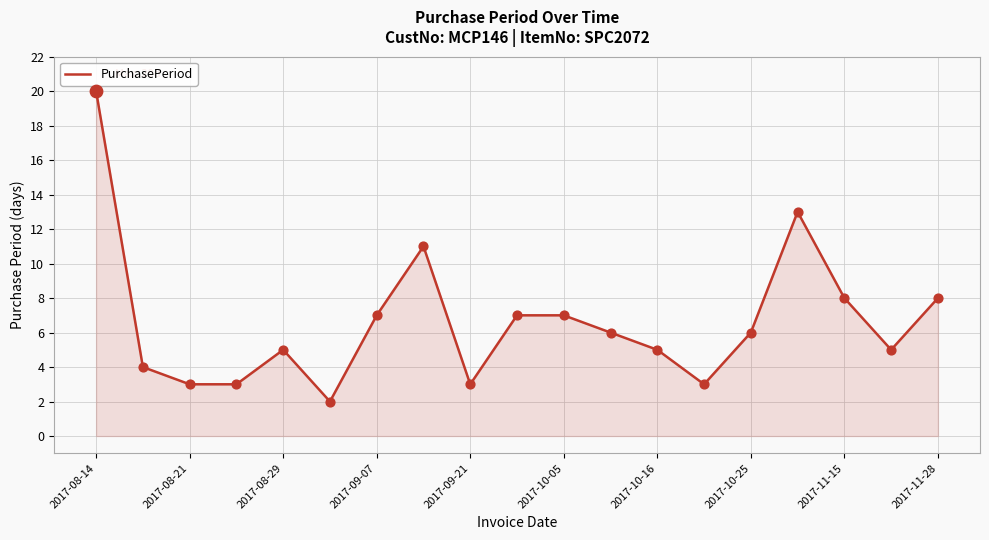

What is the difference between the maximum and minimum values?

18